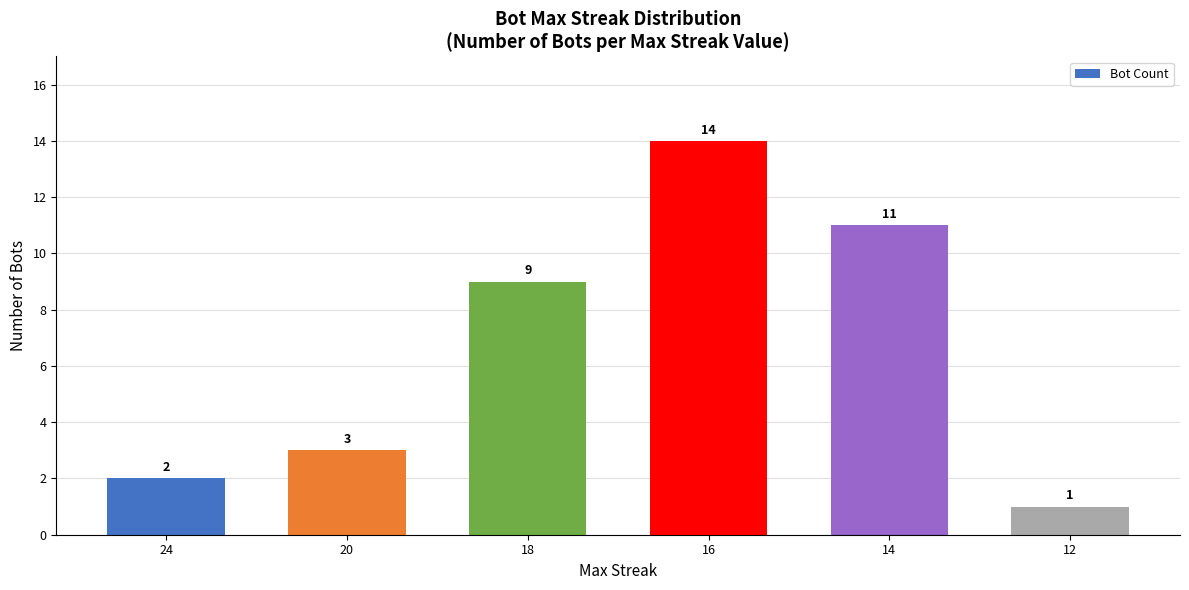

What is the value of the 6th bar from the left?

1